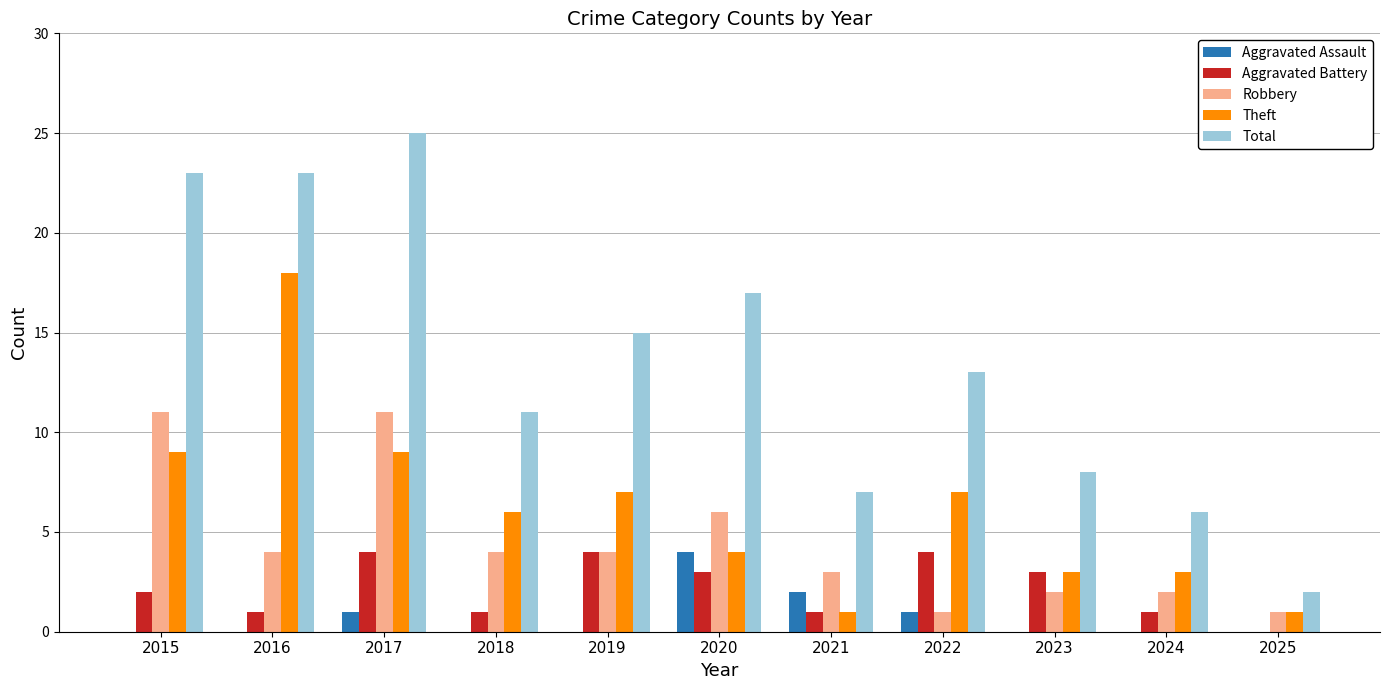

True or false: Theft has a value of 6 at 2018.

True